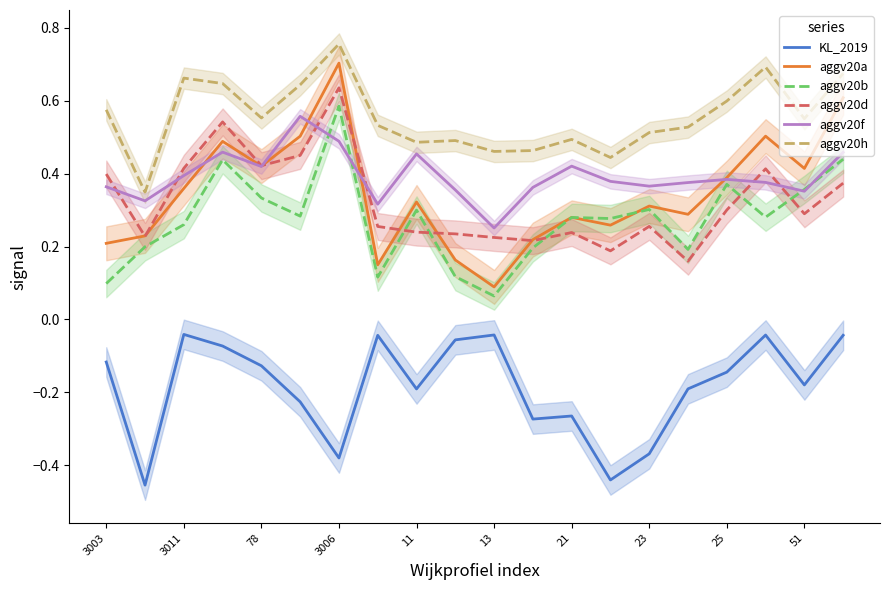

How many data points does each series have?

20